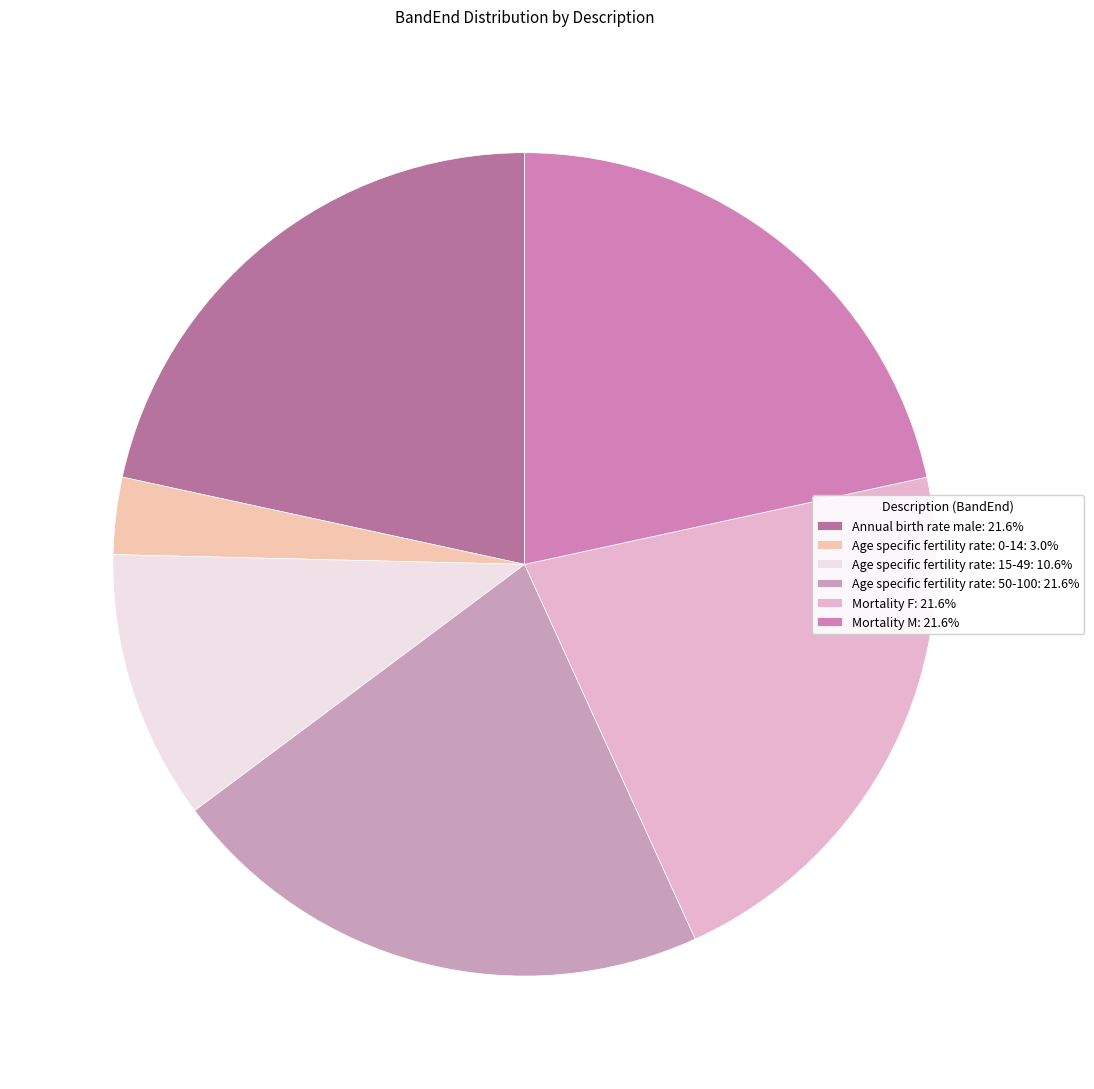

True or false: Age specific fertility rate: 15-49 accounts for 37% of the total.

False